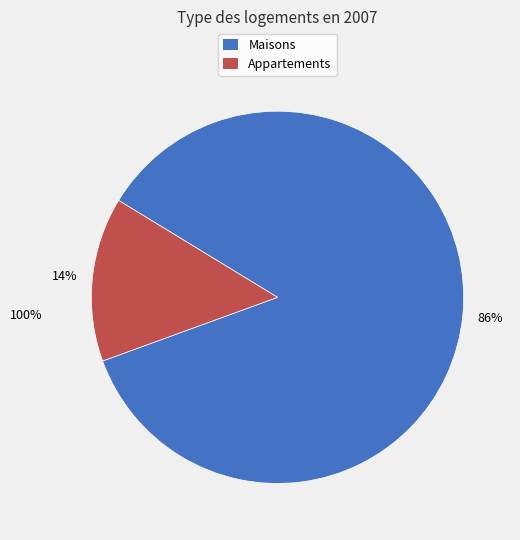

To the nearest percent, what is the average slice percentage?

50%